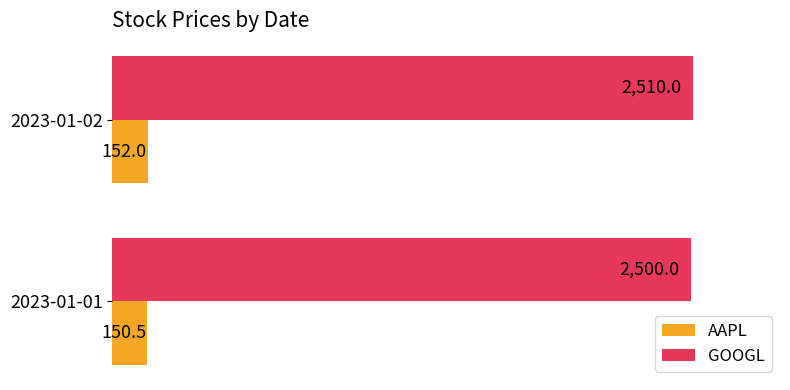

Which series has the largest range (max minus min)?

GOOGL